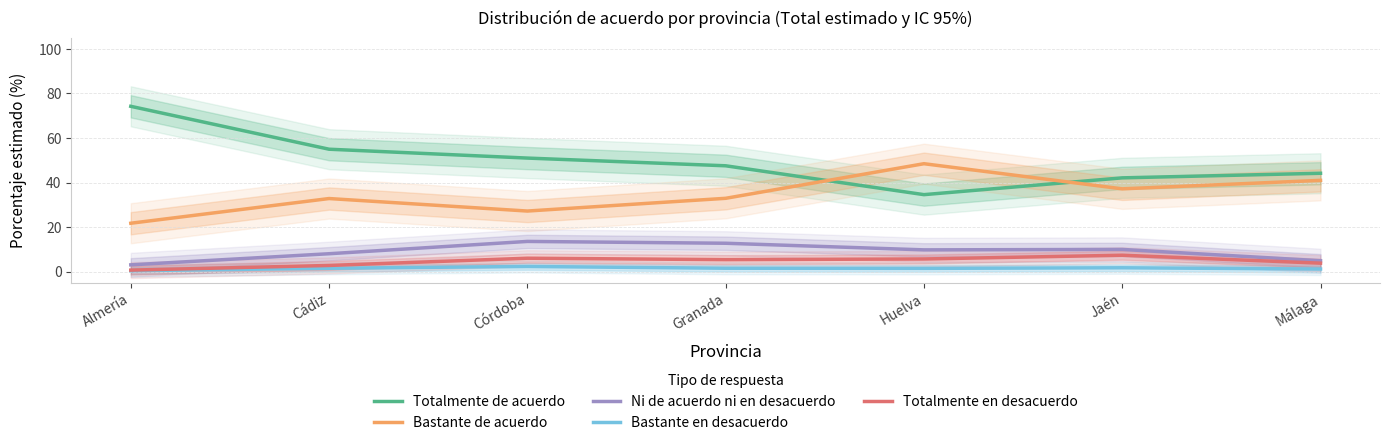

True or false: Bastante en desacuerdo has a value of 1.2 at Córdoba.

False